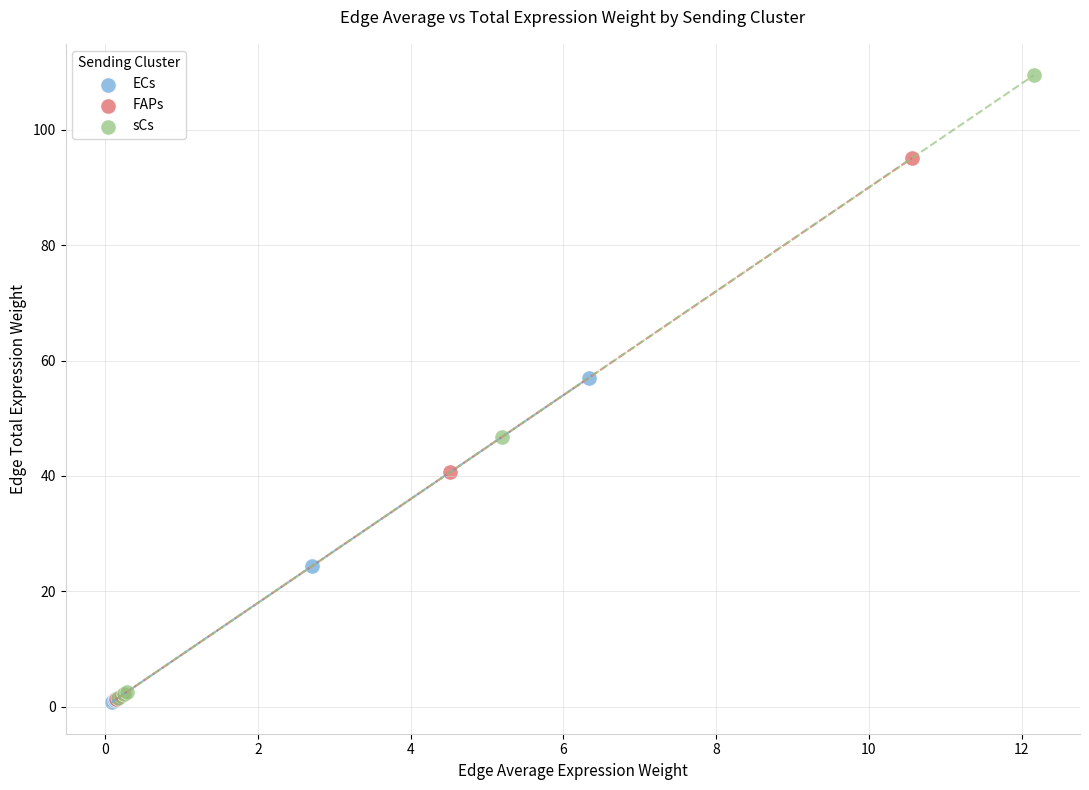

Which series reaches the maximum Y coordinate?

sCs